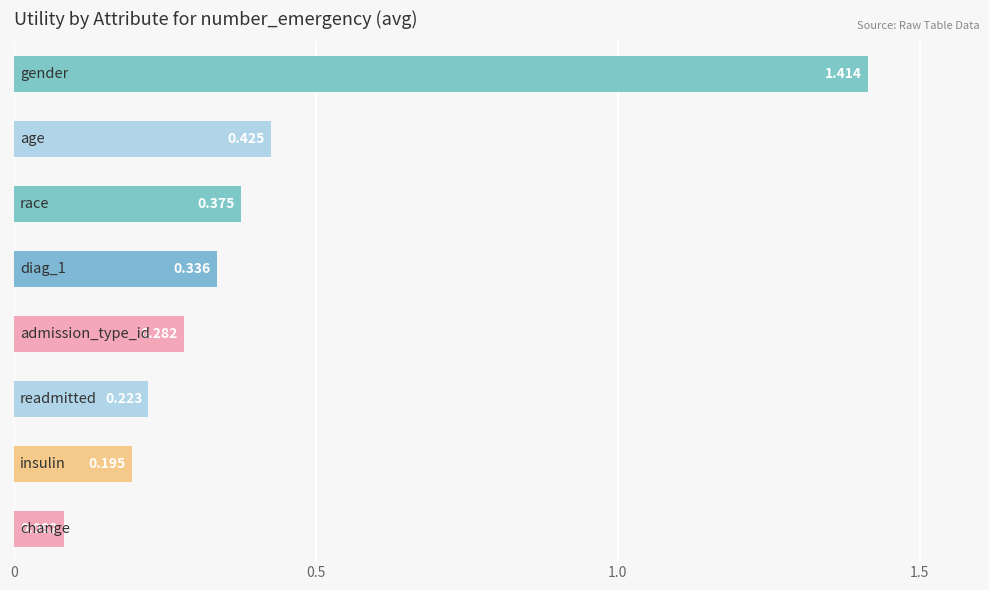

How many series are shown in this chart?

1